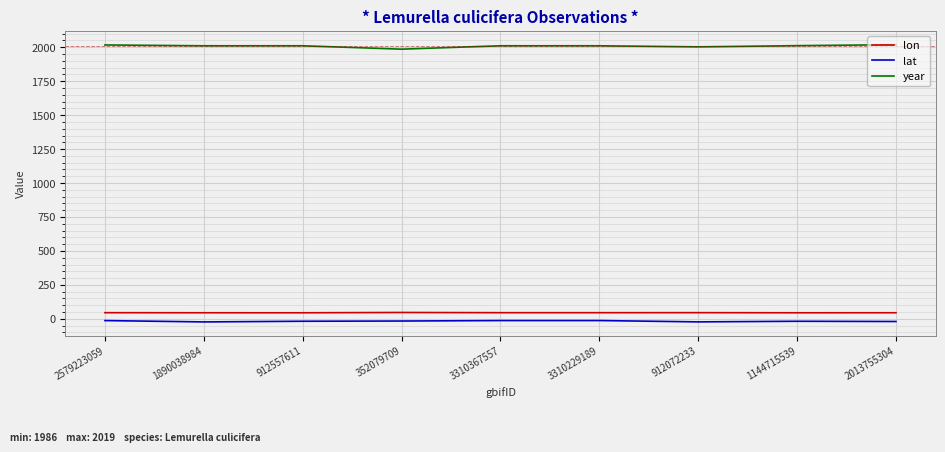

At 2013755304, list the series in order from largest to smallest.

year, lon, lat